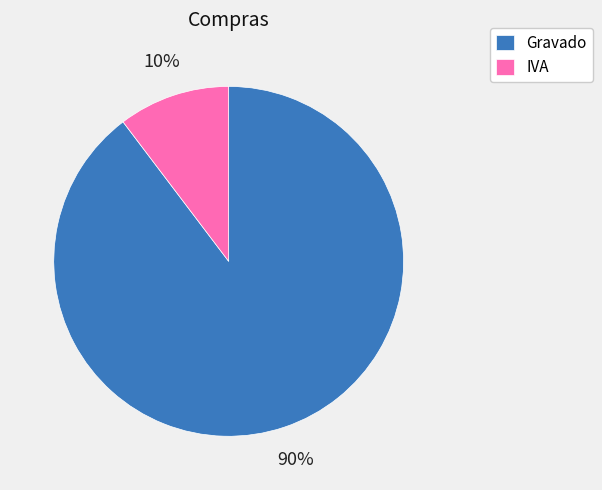

How many slices are in this pie chart?

2